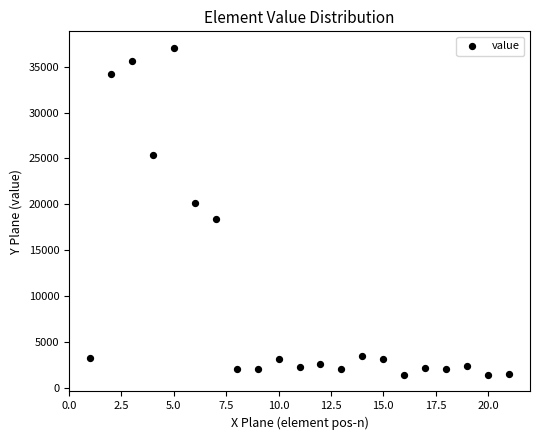

What is the range of Y values (max minus min)?

35691